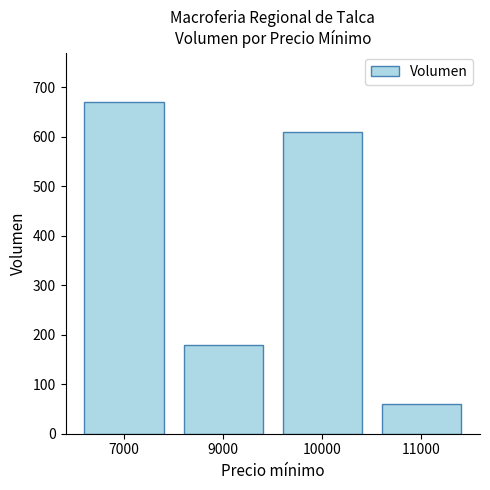

Where is the data nearest to the value 365?

9000